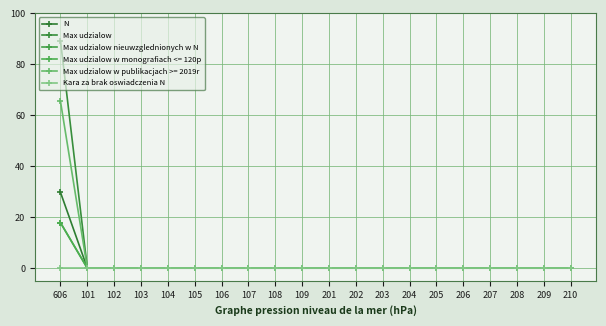

What is the label of the 13th point from the right?

107